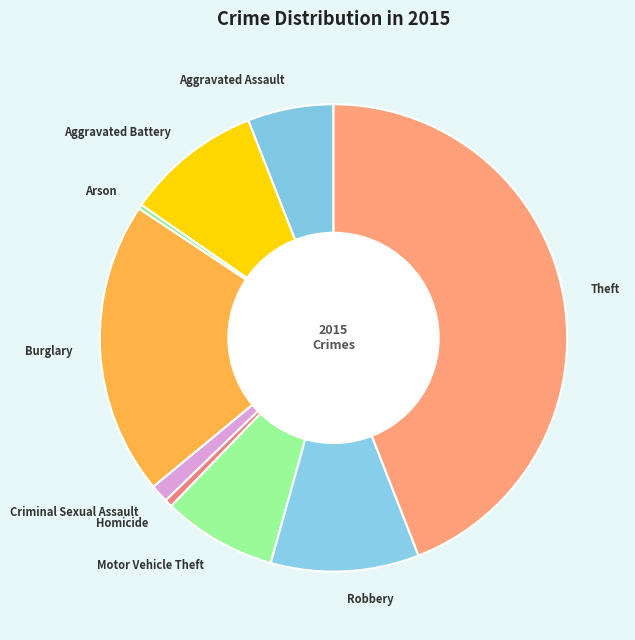

Which category has the biggest portion of the pie?

Theft